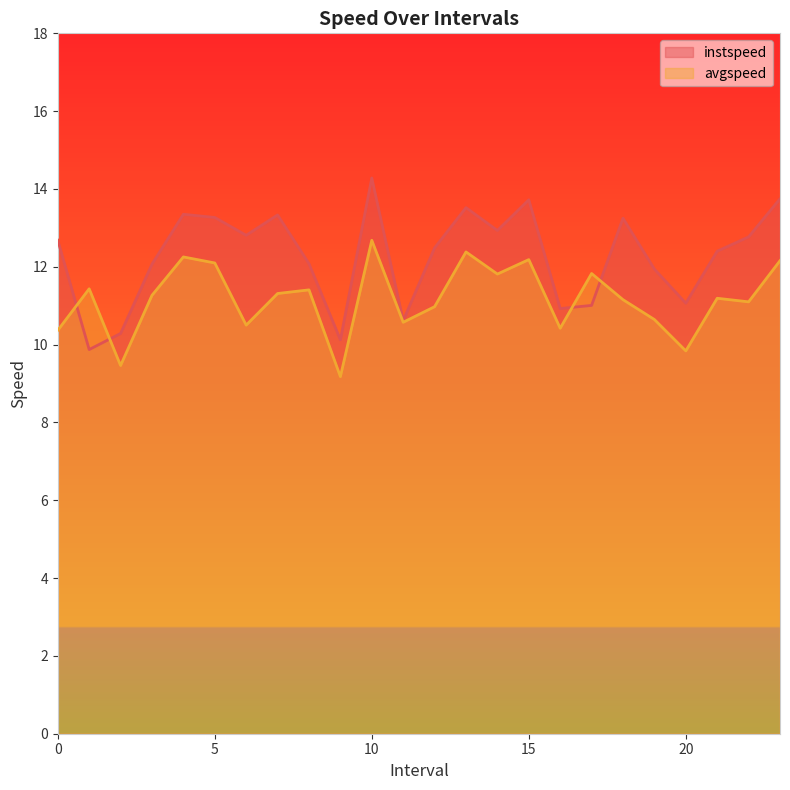

The value of instspeed at 17.0 is 11.0. True or false?

True